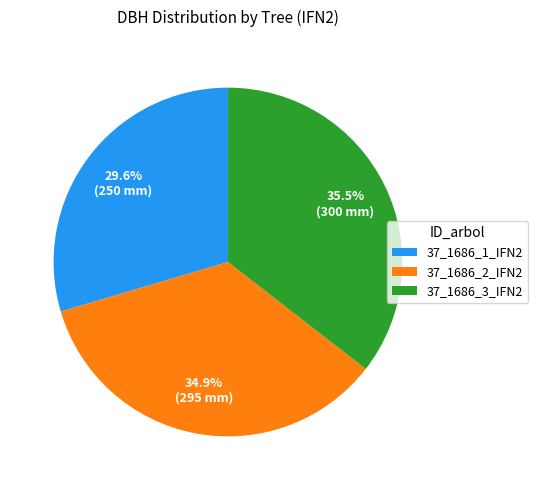

Rank the categories by value from highest to lowest.

37_1686_3_IFN2, 37_1686_2_IFN2, 37_1686_1_IFN2